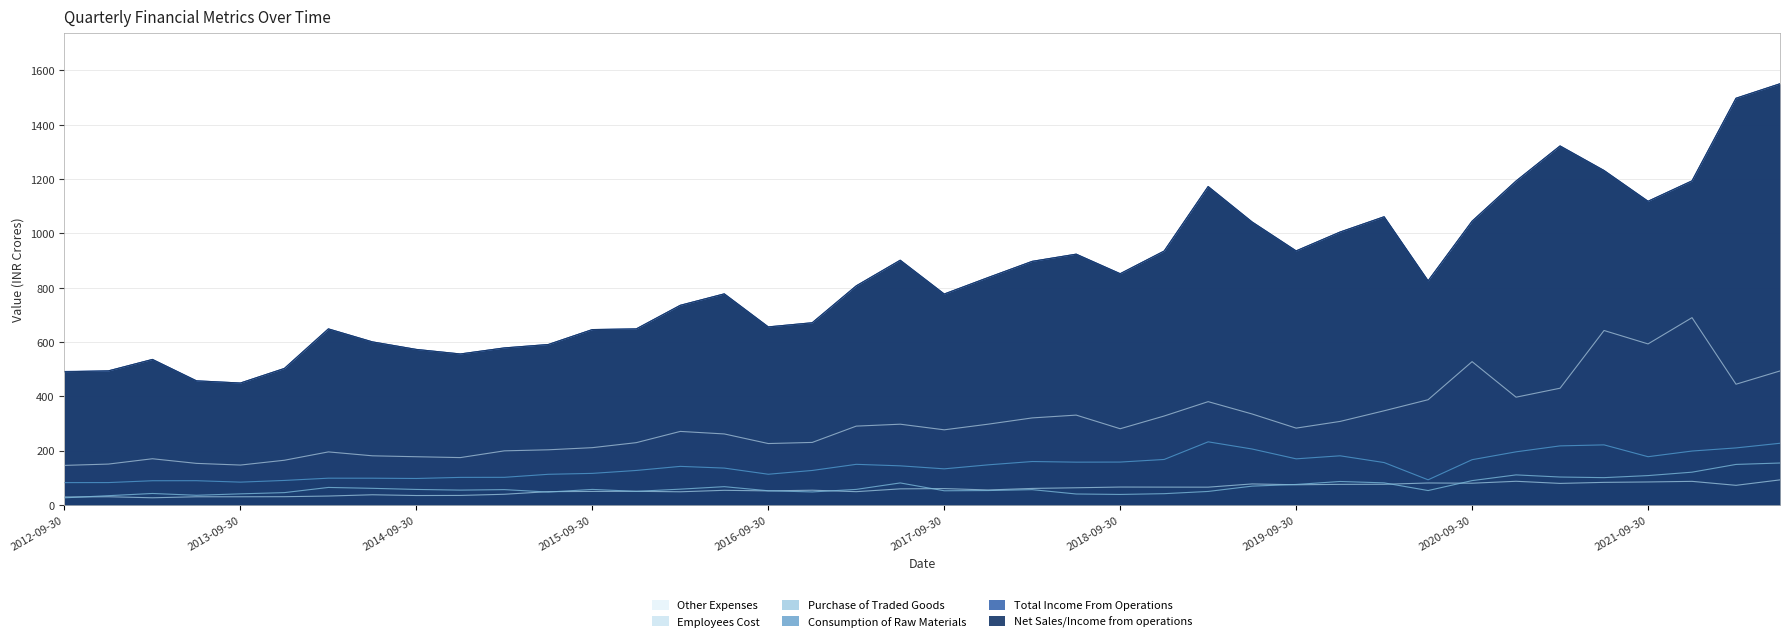

Is it true that Purchase of Traded Goods equals 28.6 at 2018-12-31?

False